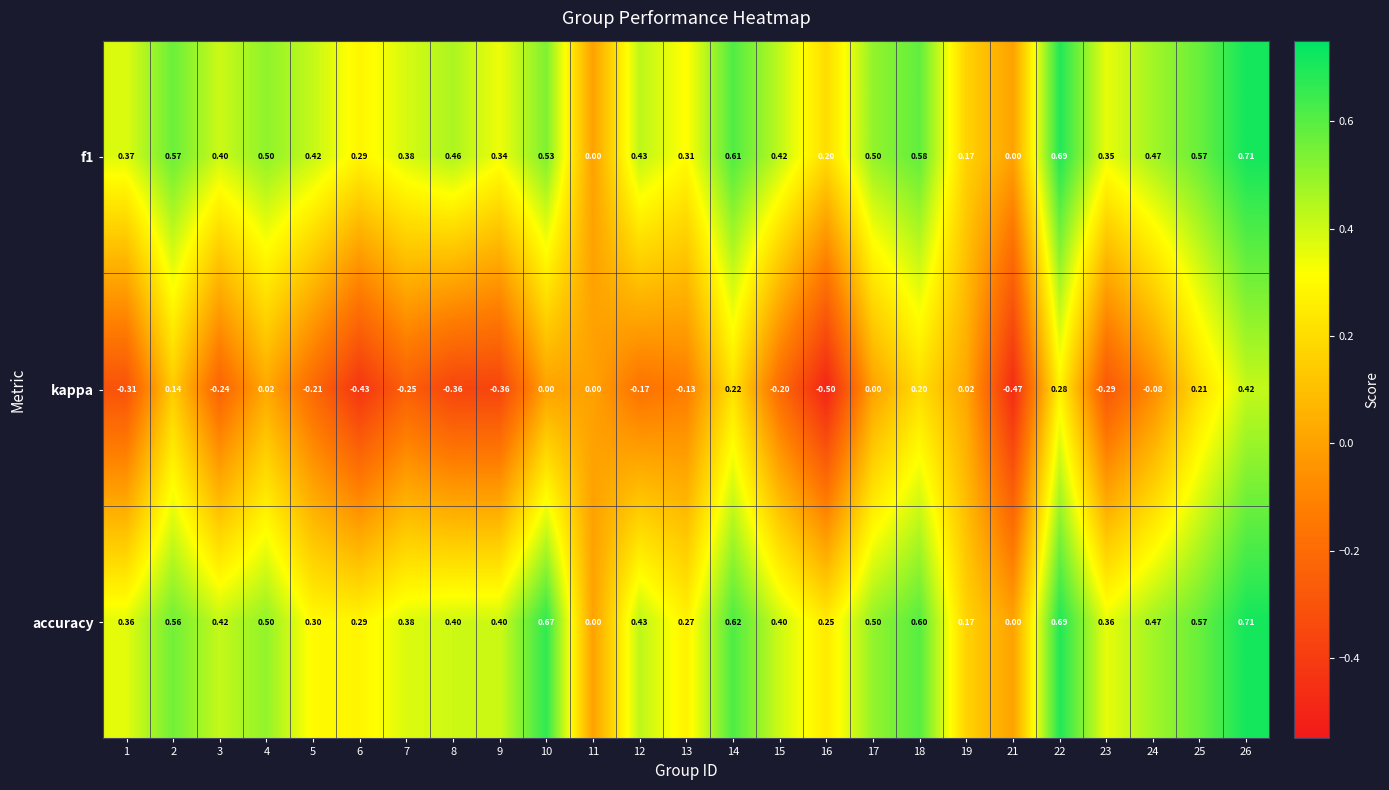

Which series has the largest range (max minus min)?

kappa